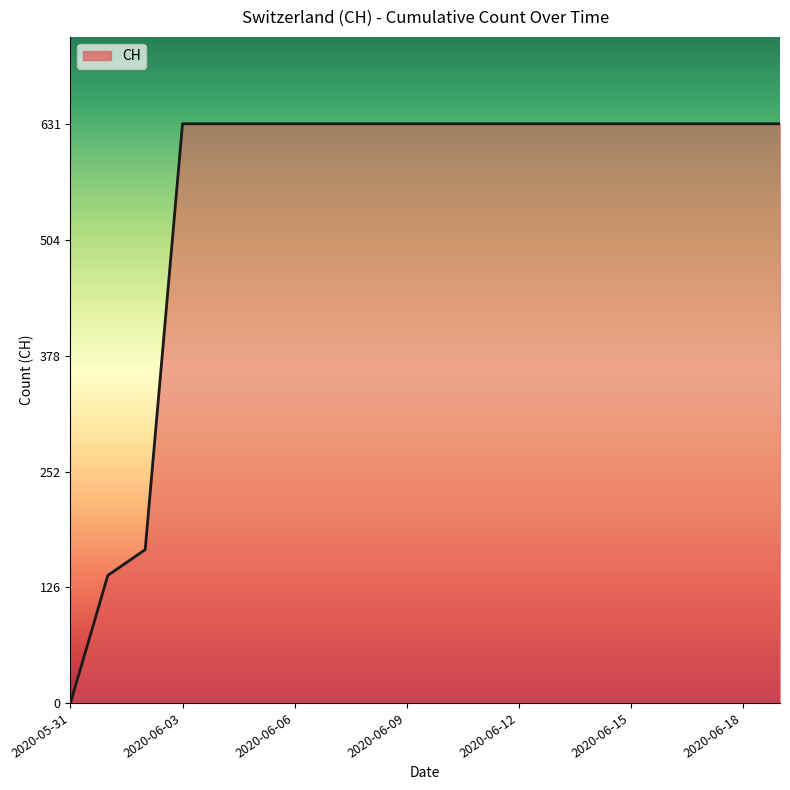

What is the maximum value shown in the chart?

631